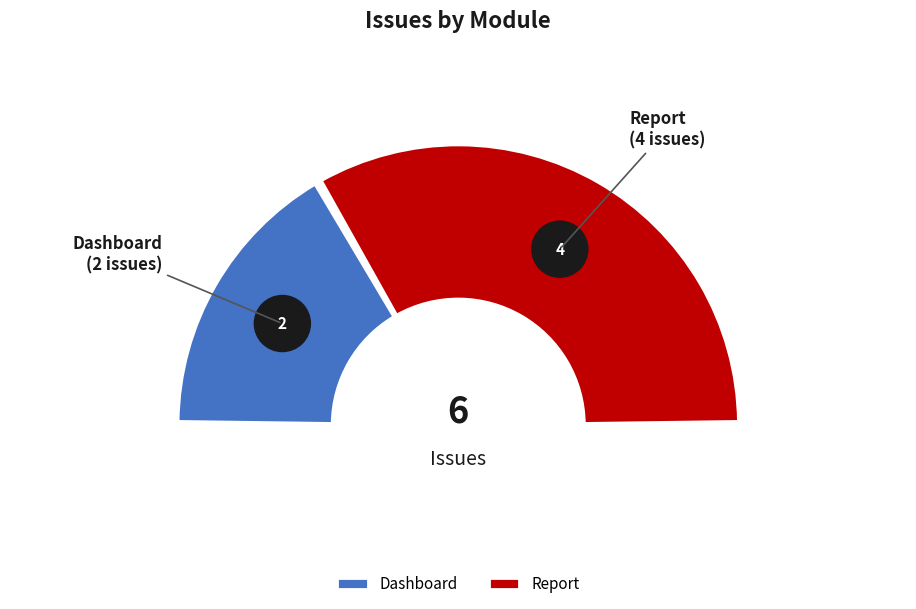

What percentage is the Report slice, to the nearest percent?

67%